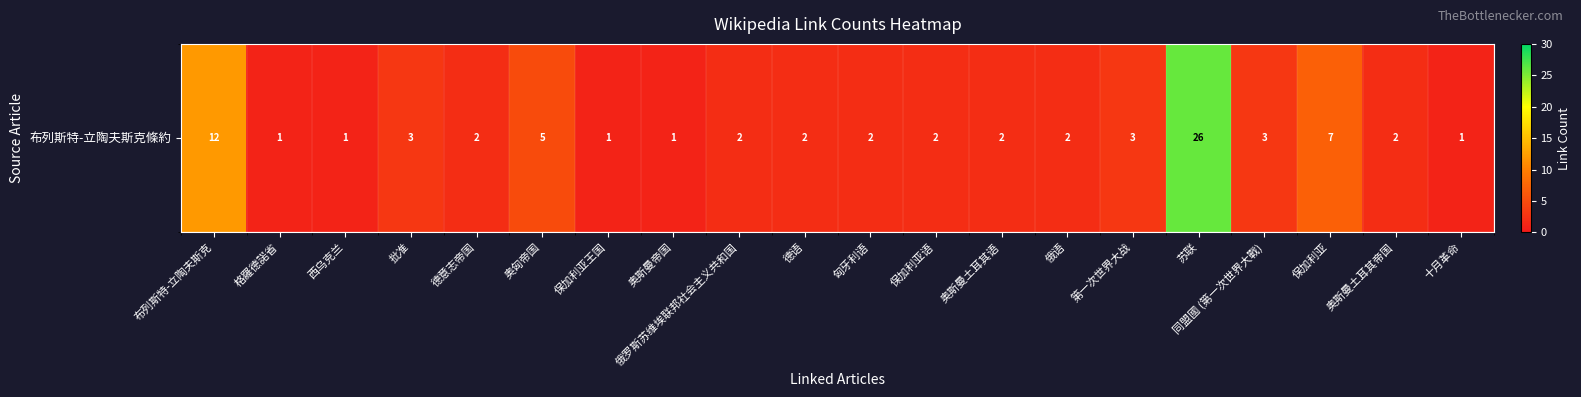

At which category does the chart reach its peak across all series?

苏联